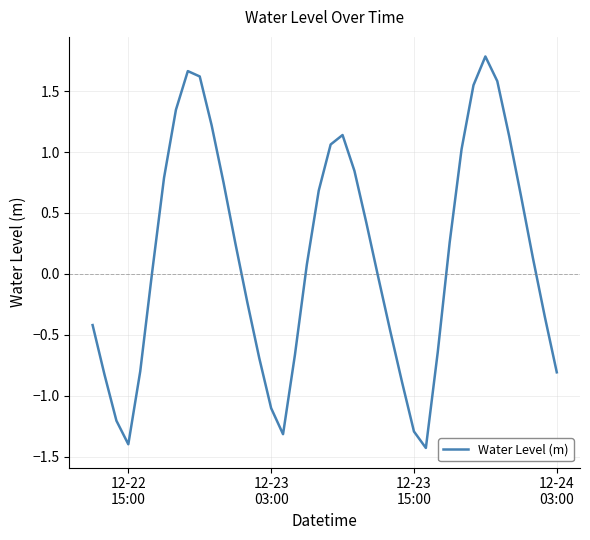

What is the smallest value displayed?

-1.4